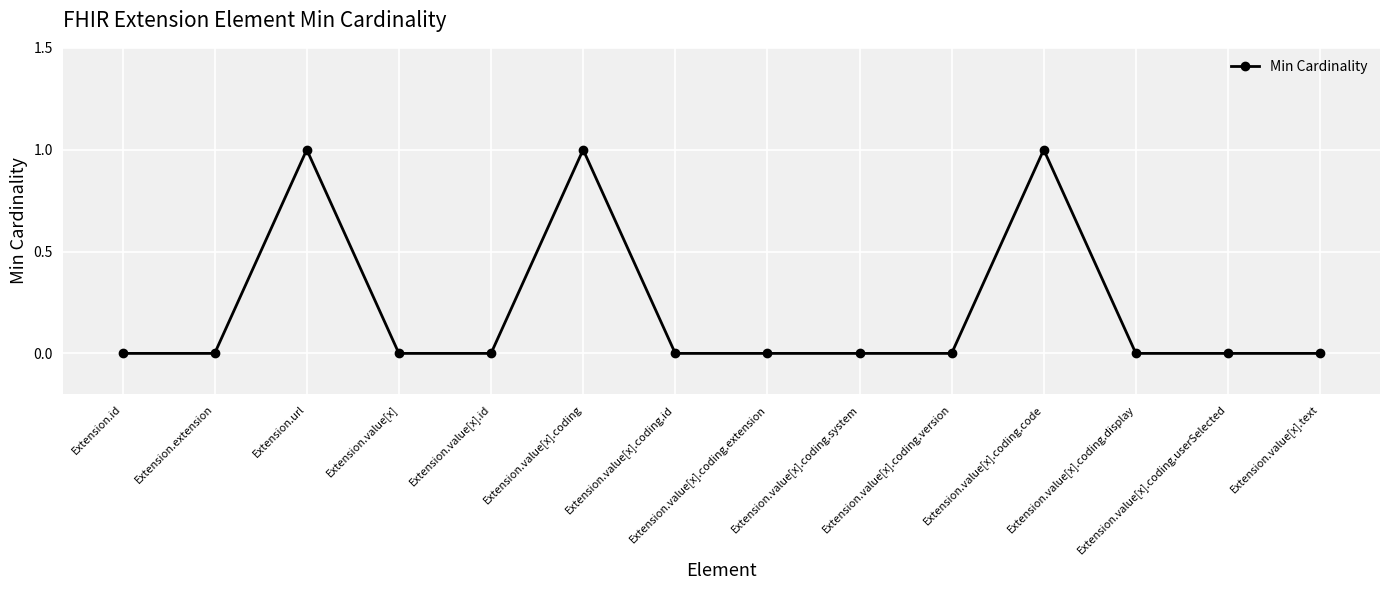

Reading left to right, transcribe all the data shown in this chart.

0	0	1	0	0	1	0	0	0	0	1	0	0	0